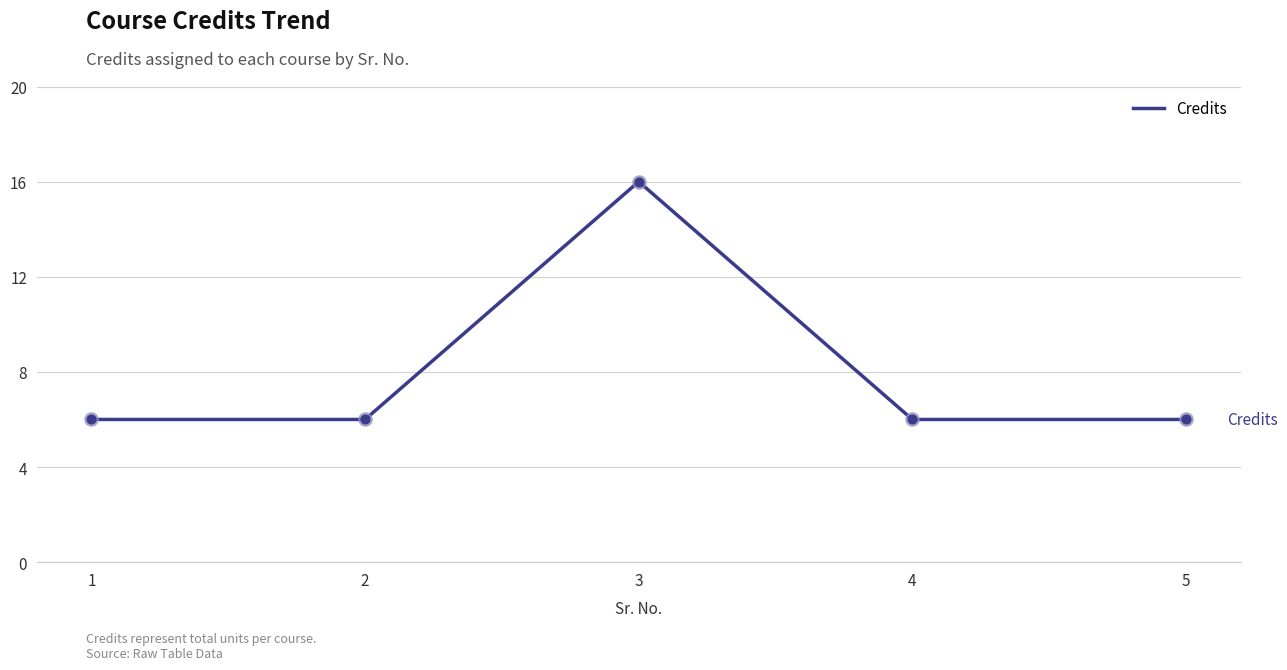

Approximately how many times larger is the value at 2 compared to 1?

1.0